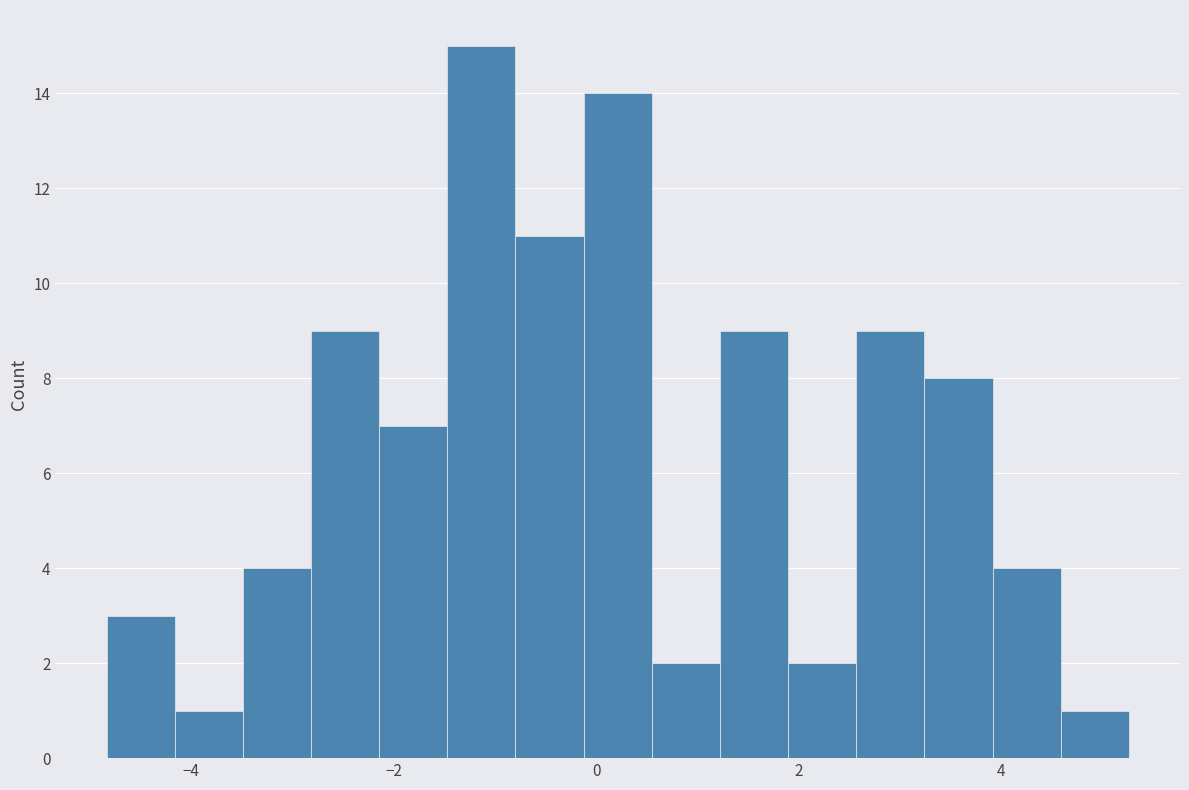

Read against the x-axis, roughly where is the centre of the tallest bar?

-1.2